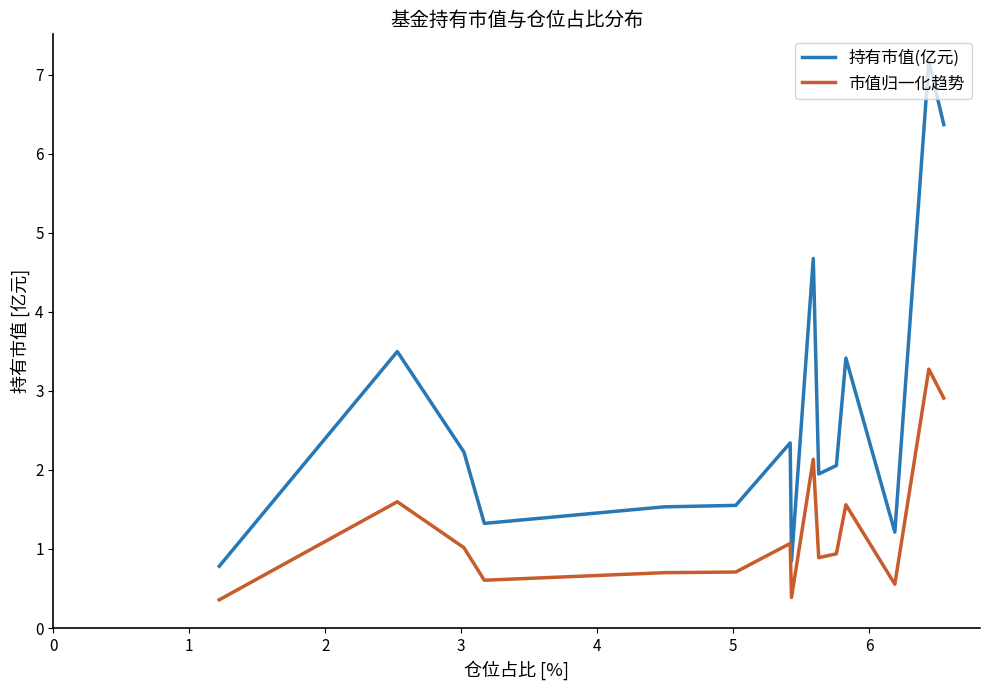

List the series in order of their peak value, lowest first.

市值归一化趋势, 持有市值(亿元)